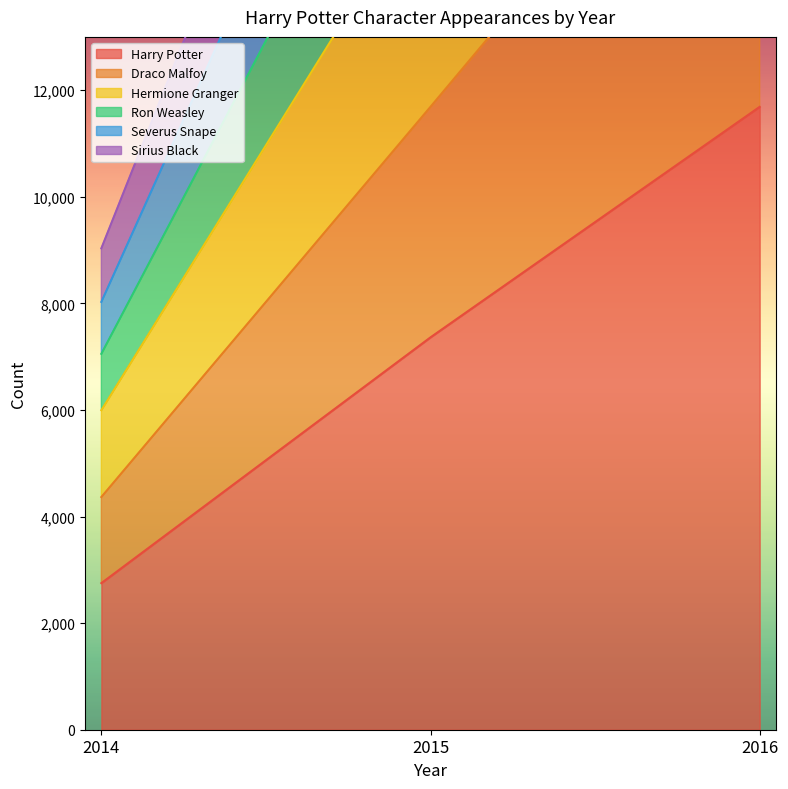

At which label does Harry Potter reach its minimum?

2014